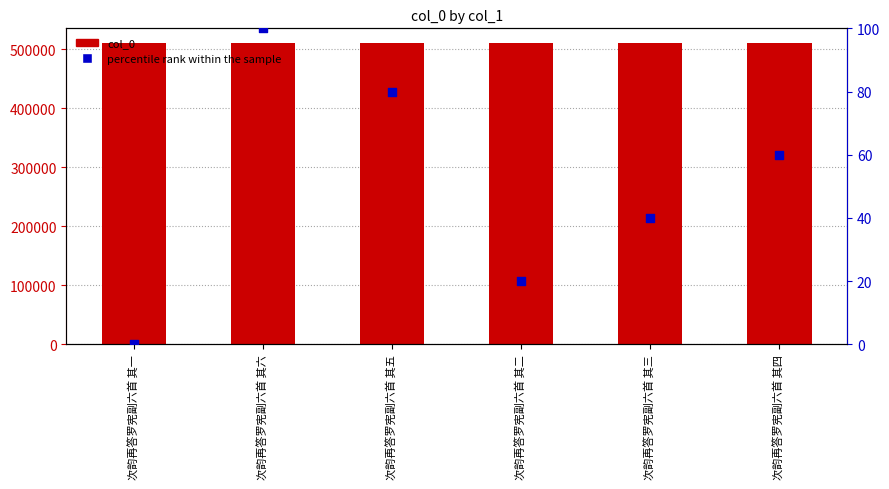

Which series reaches the maximum Y coordinate?

col_0